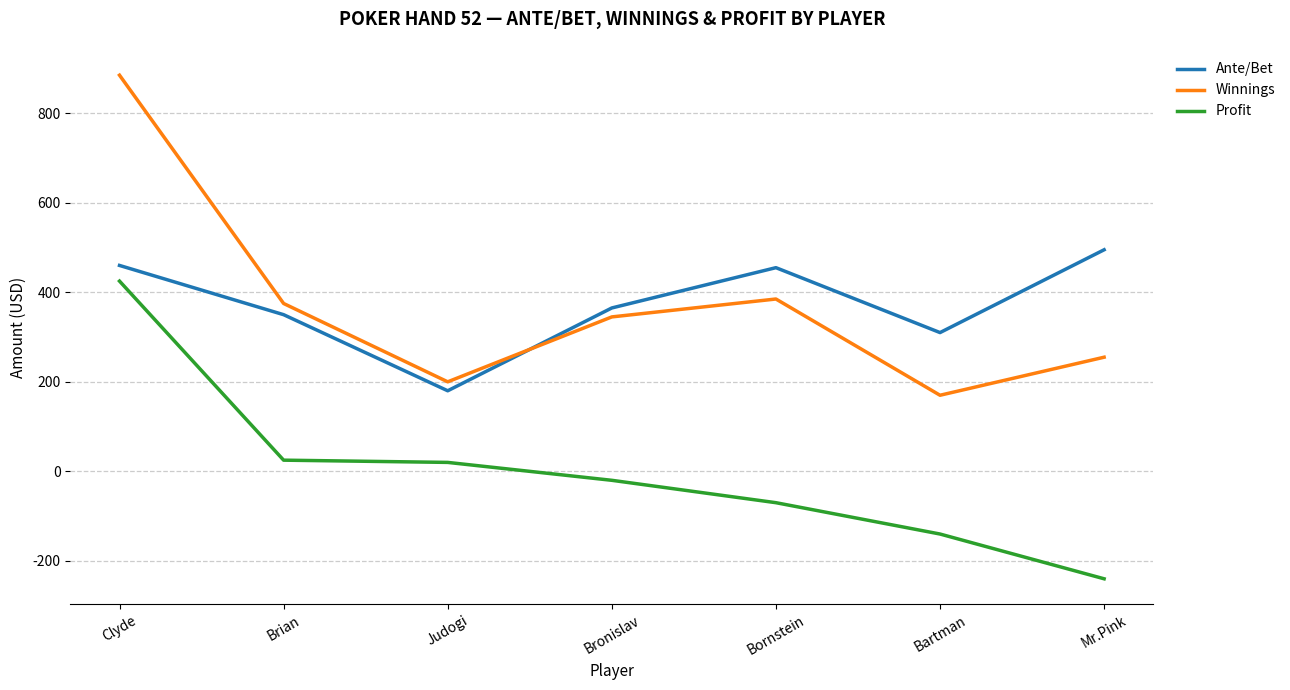

What is the sum of all Ante/Bet values?

2615